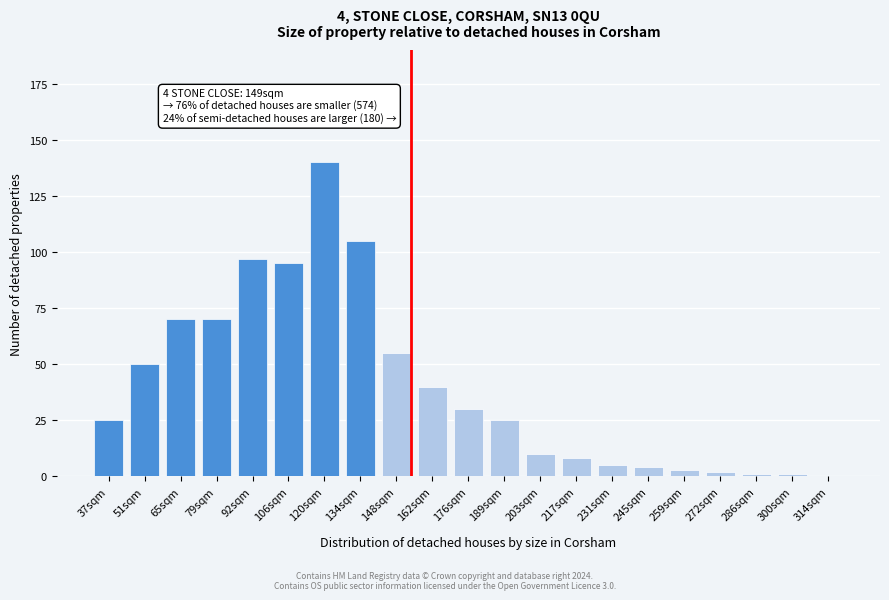

Reading right to left, list all the values displayed in this chart.

314sqm=0	300sqm=1	286sqm=1	272sqm=2	259sqm=3	245sqm=4	231sqm=5	217sqm=8	203sqm=10	189sqm=25	176sqm=30	162sqm=40	148sqm=55	134sqm=105	120sqm=140	106sqm=95	92sqm=97	79sqm=70	65sqm=70	51sqm=50	37sqm=25